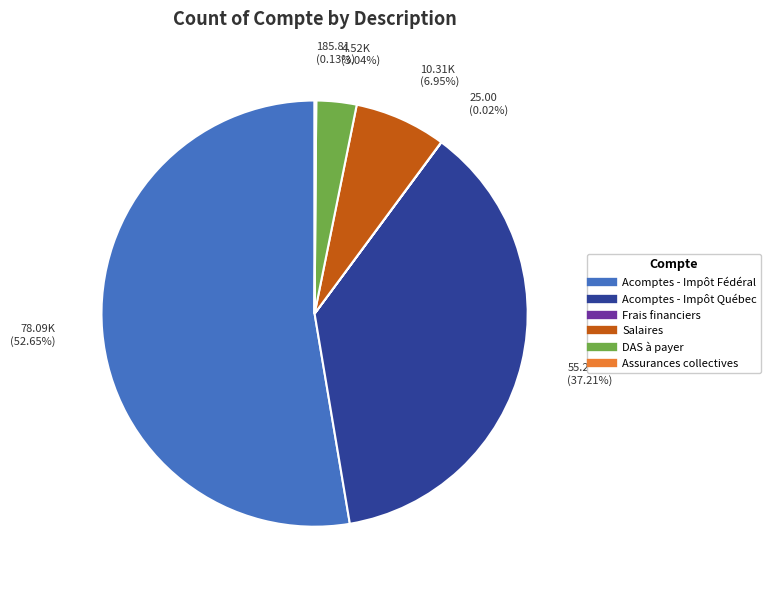

Which category accounts for the majority?

Acomptes - Impôt Fédéral